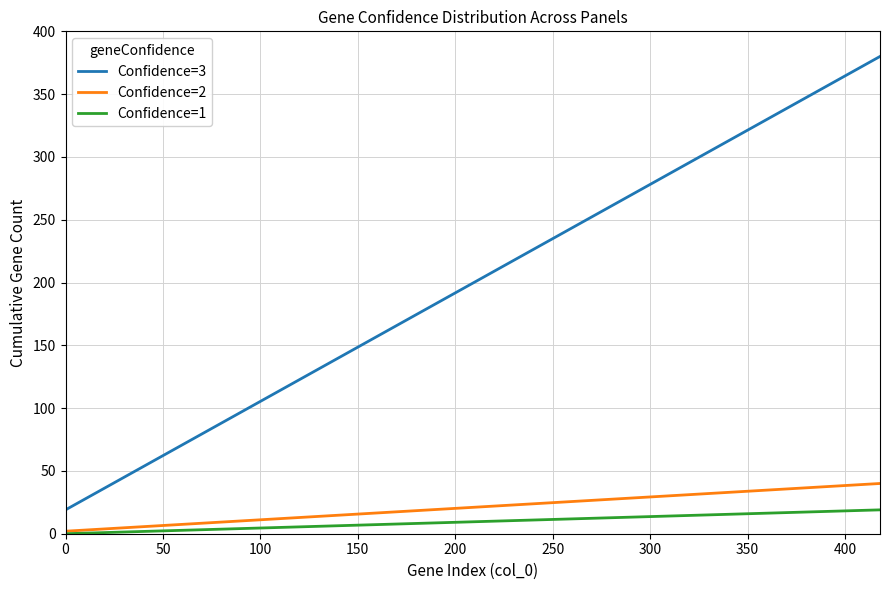

Which series has the largest total across all categories?

Confidence=3